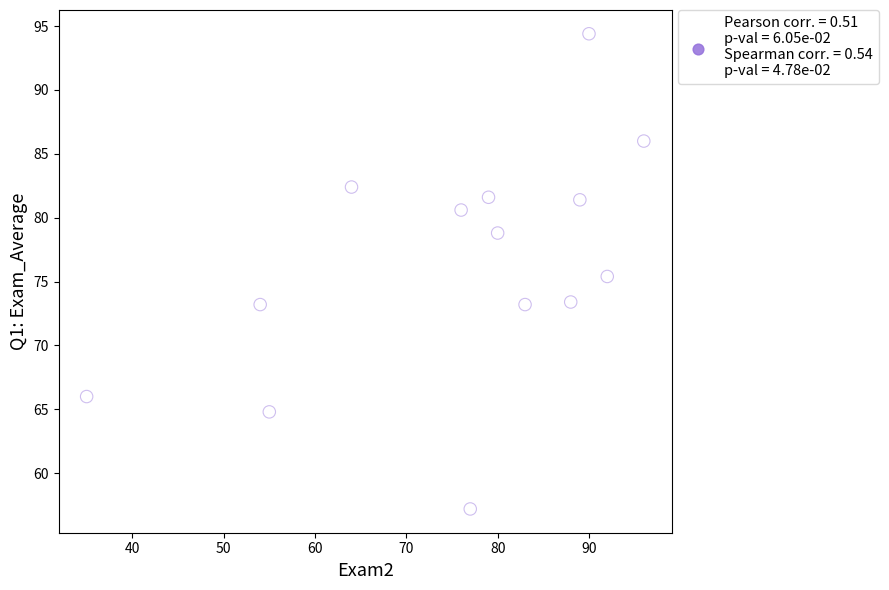

What is the range of X values (max minus min)?

61.0